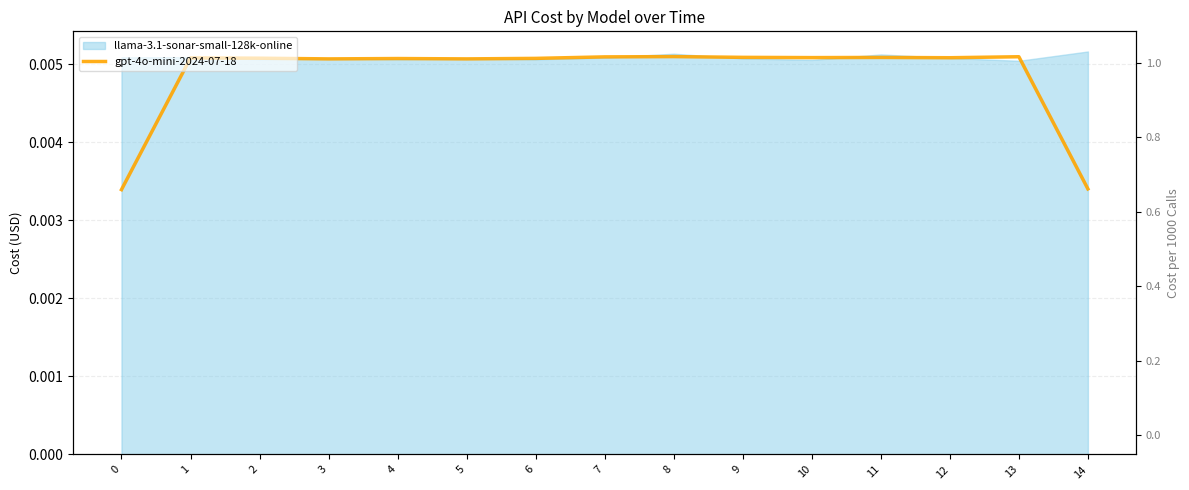

Which label corresponds to the largest value in the chart?

8